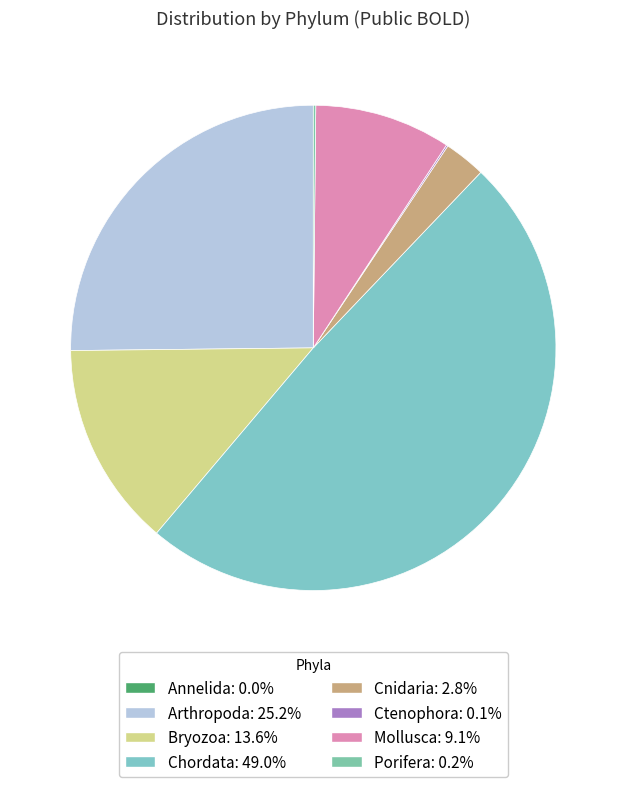

To the nearest percent, what is the difference between the Arthropoda and Porifera slice percentages?

25%